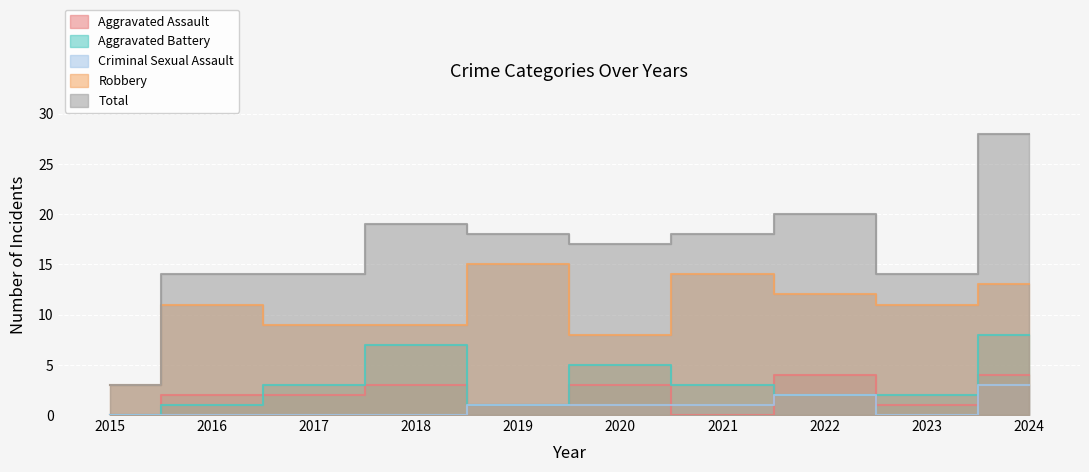

Where does the Total series first go above 18?

2018